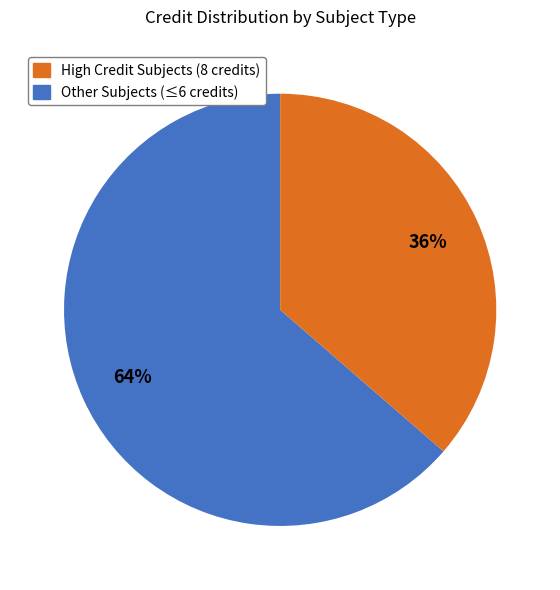

Is there a majority slice in this chart?

Yes